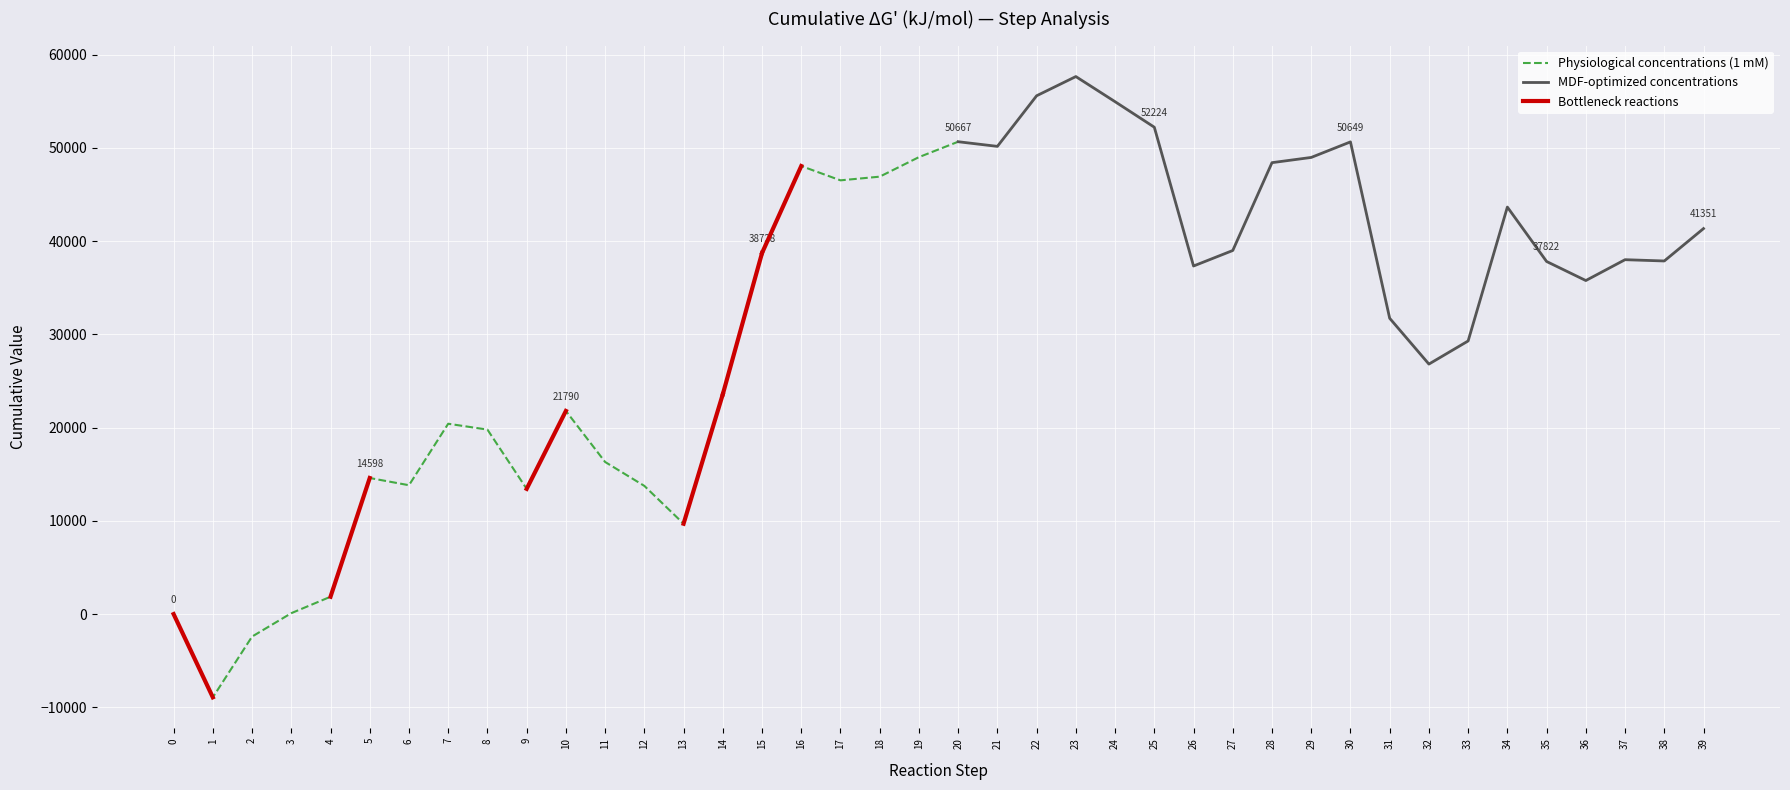

What is the lowest value of the Physiological concentrations (1 mM) series?

-8930.6